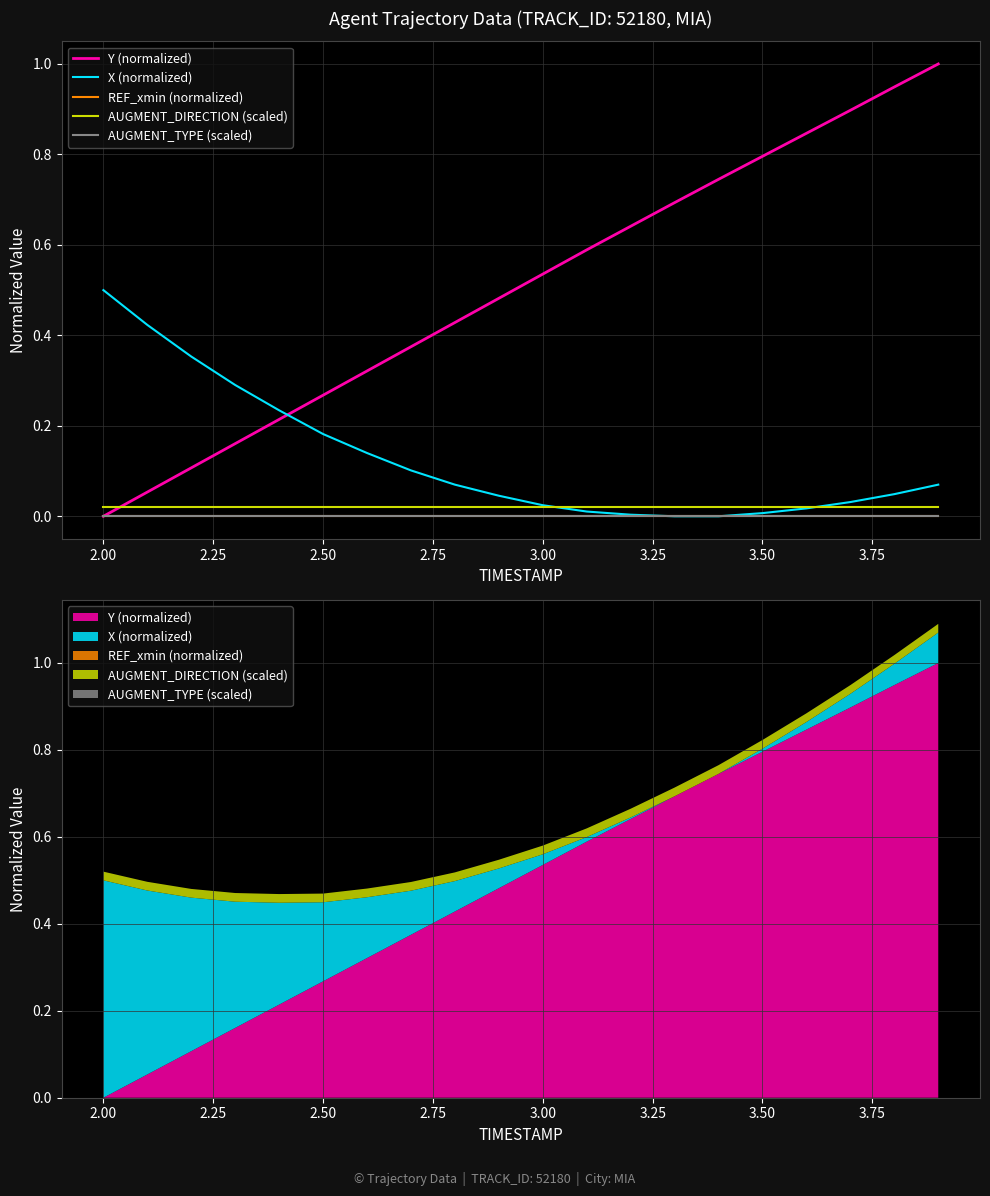

Is the value of X (normalized) at 1.75 greater than the value of REF_xmin (normalized) at 3.75?

Yes